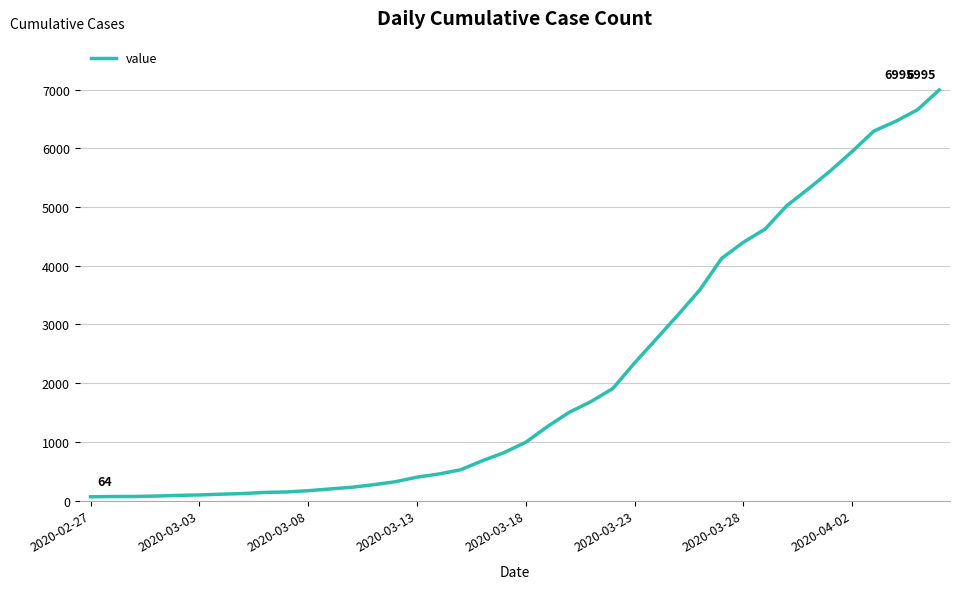

What is the difference between the maximum and minimum values?

6931